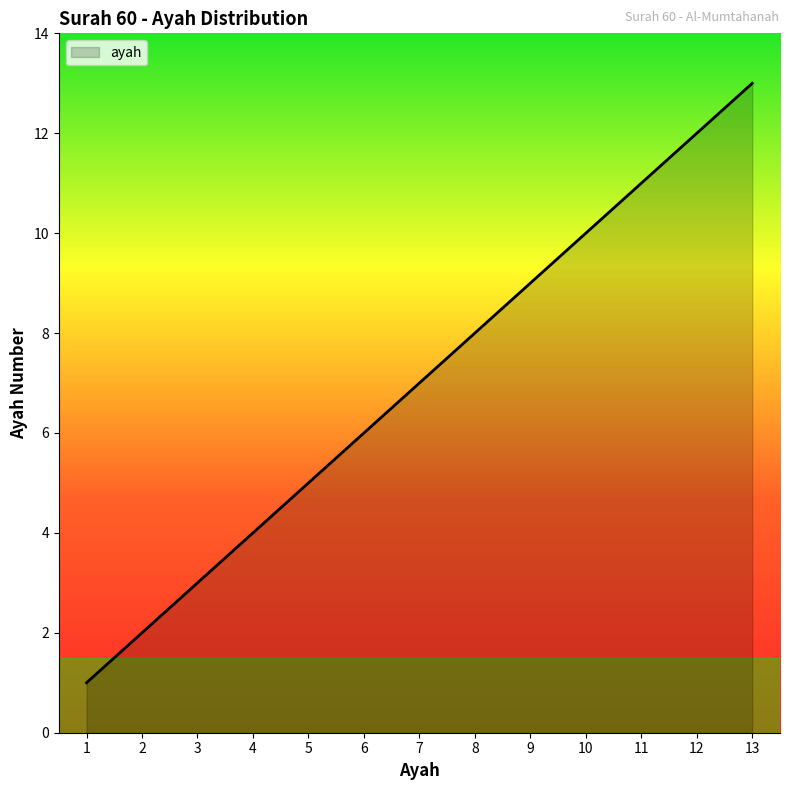

Which has a higher value, 5 or 9?

9